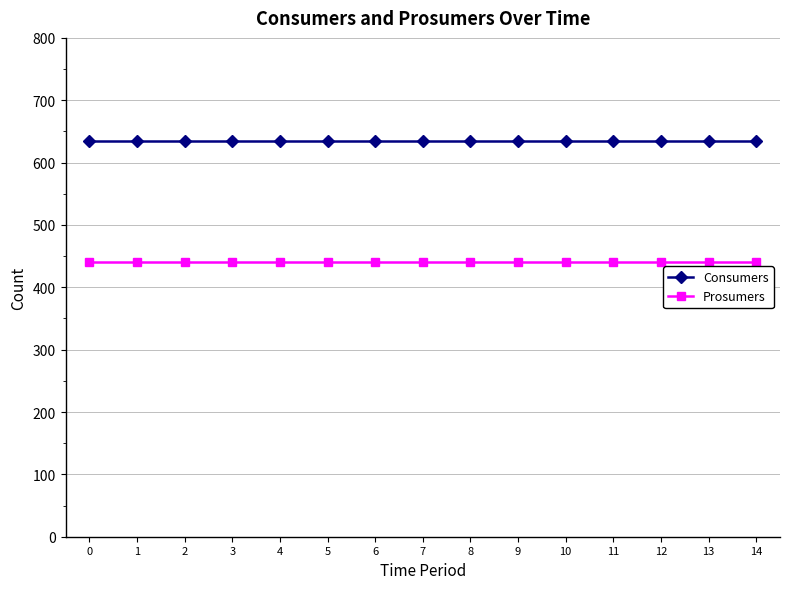

Reading left to right, what are all the values shown in this chart?

Consumers: 0=635	1=635	2=635	3=635	4=635	5=635	6=635	7=635	8=635	9=635	10=635	11=635	12=635	13=635	14=635
Prosumers: 0=440	1=440	2=440	3=440	4=440	5=440	6=440	7=440	8=440	9=440	10=440	11=440	12=440	13=440	14=440